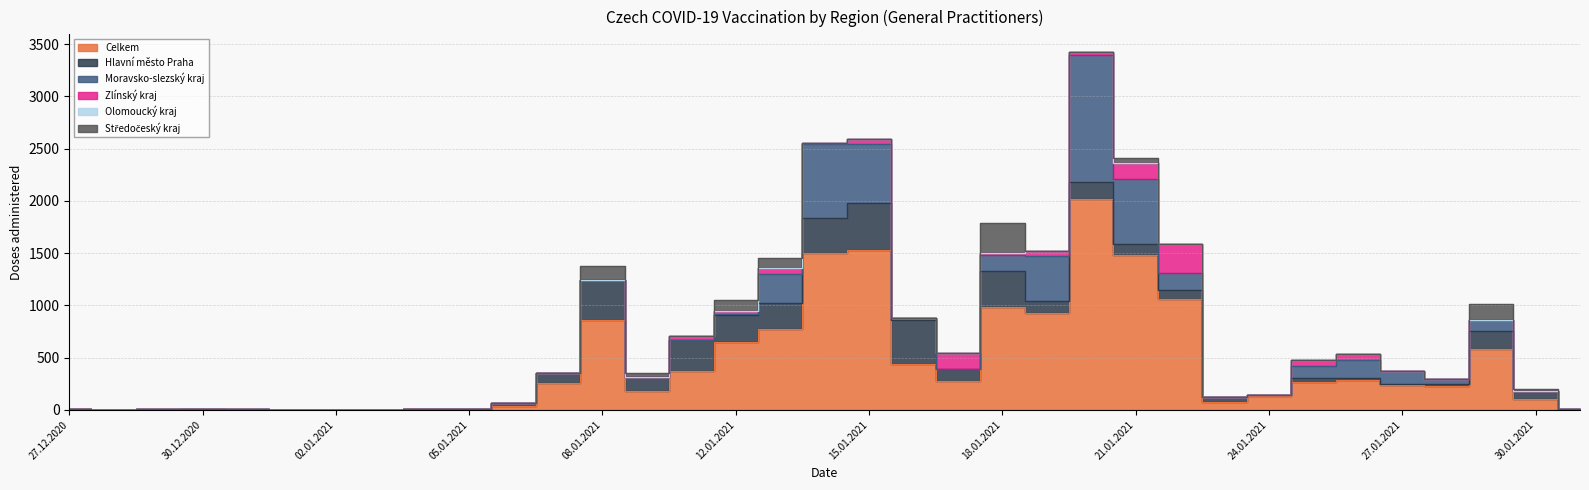

What position from the left is 12.01.2021?

16